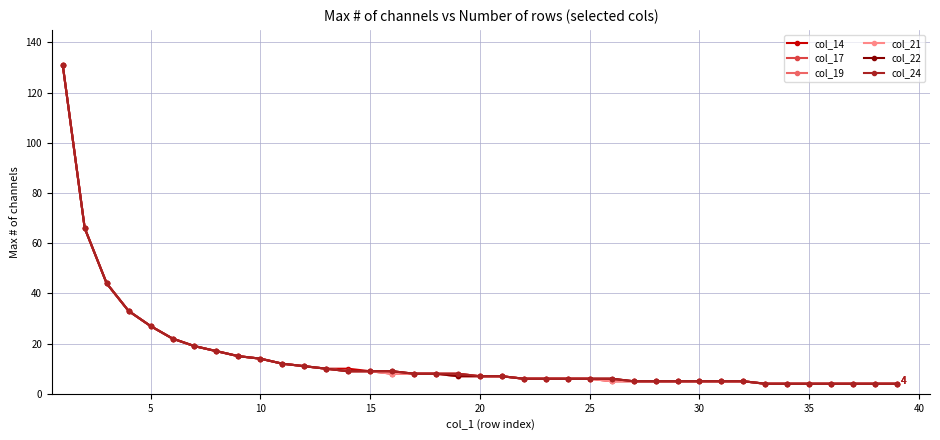

Is this an area chart (filled region under the line)?

No